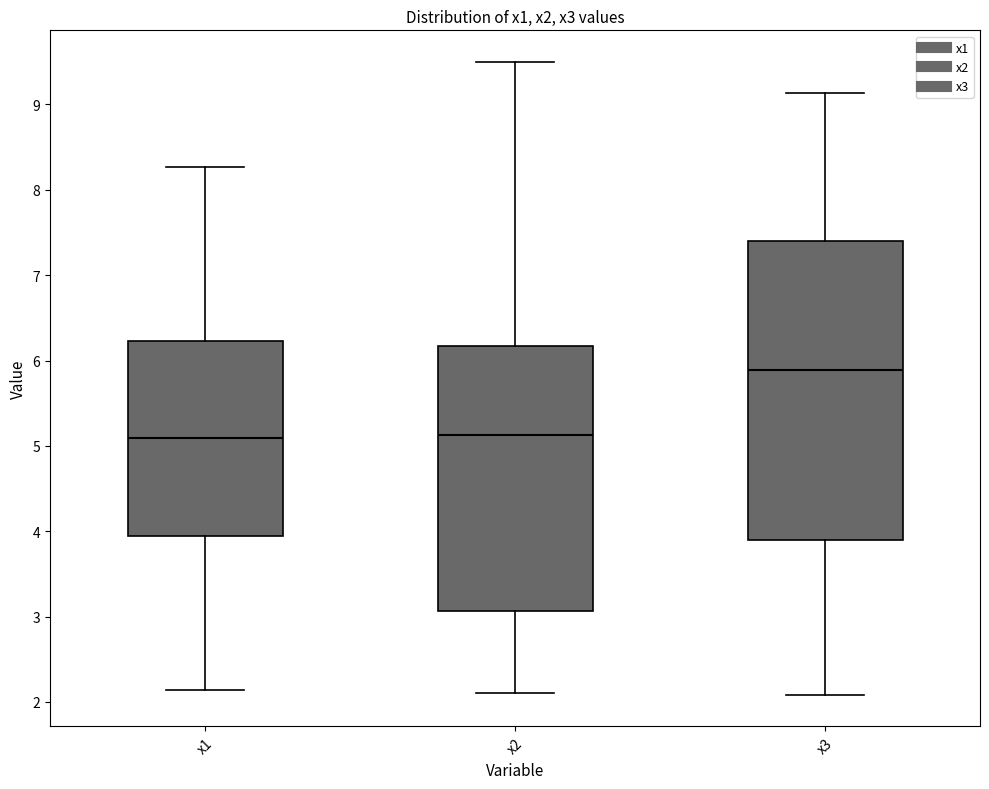

Reading left to right, read every box against the y-axis: the position of its median line, the range the box covers, and the ends of its whiskers. The values are not printed on the chart, so give them approximately, as read against the axis.

x1: median 5.1, box 3.9 to 6.2, whiskers 2.1 to 8.3
x2: median 5.1, box 3.1 to 6.2, whiskers 2.1 to 9.5
x3: median 5.9, box 3.9 to 7.4, whiskers 2.1 to 9.1